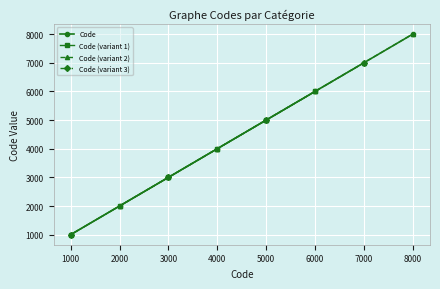

What is the approximate value at 7000?

7000